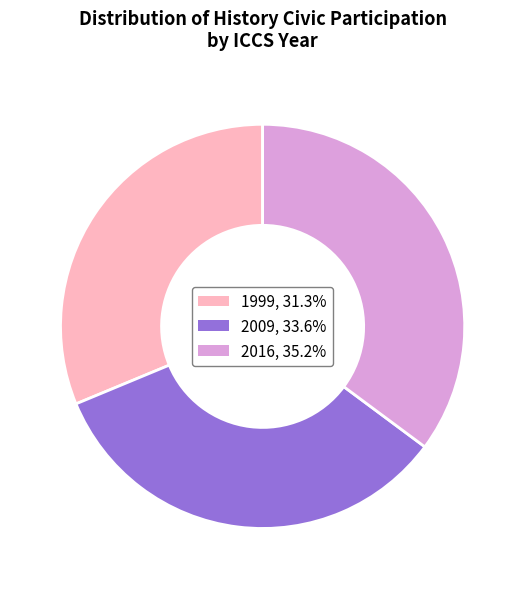

Which has a higher value, 2009 or 2016?

2016